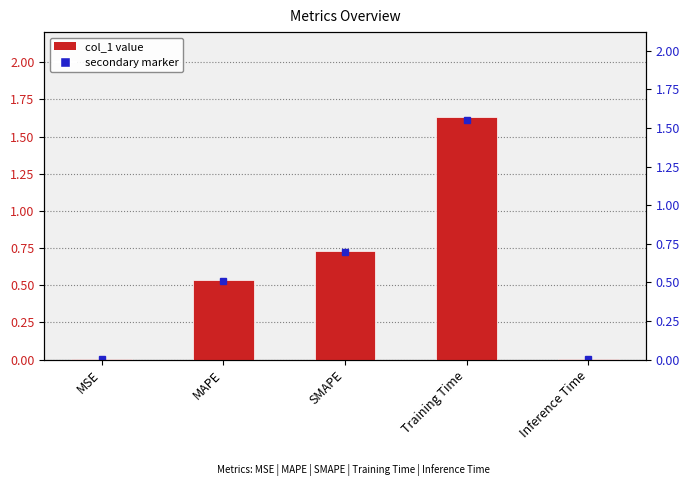

Between Training Time and SMAPE, which is larger?

Training Time